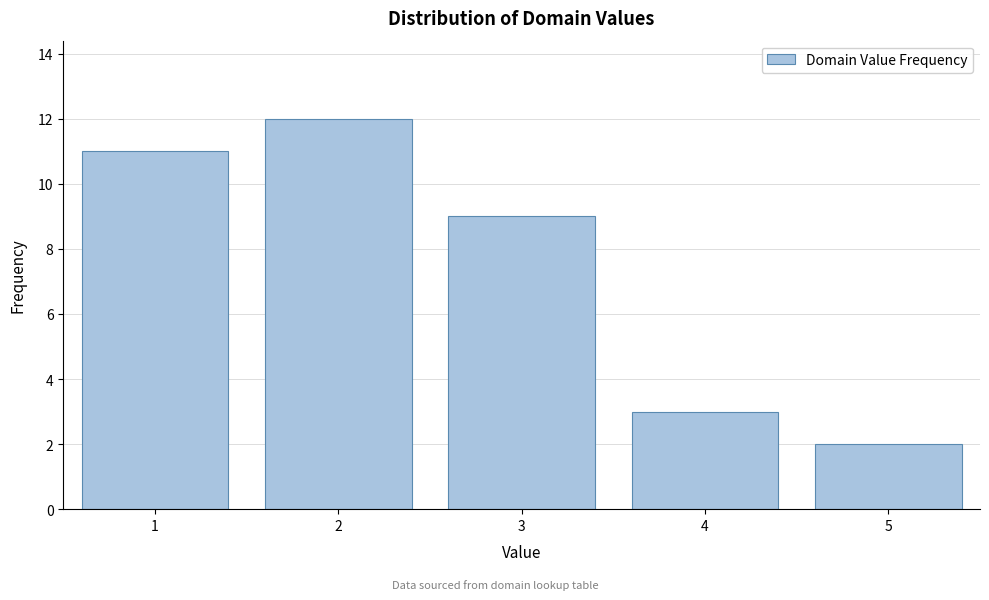

What is the height of the bar covering 2.5 to 3.5 on the x-axis? The values are not printed on the chart, so give them approximately, as read against the axis.

9